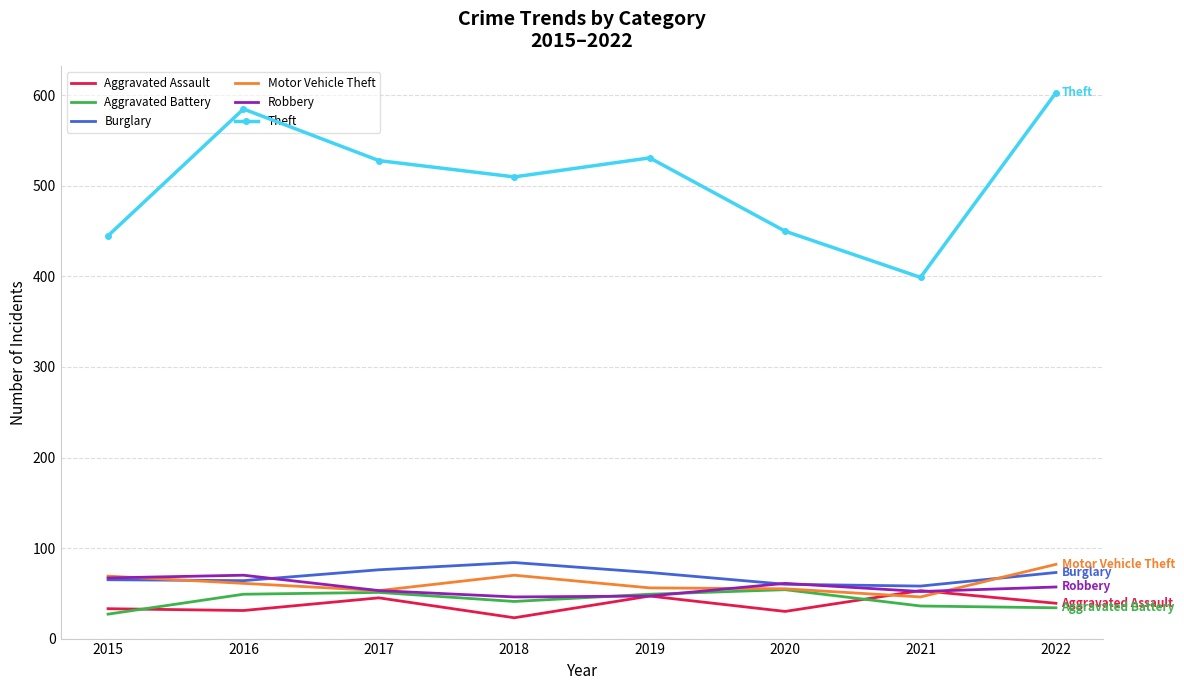

What is the total value across all series at 2018?

774